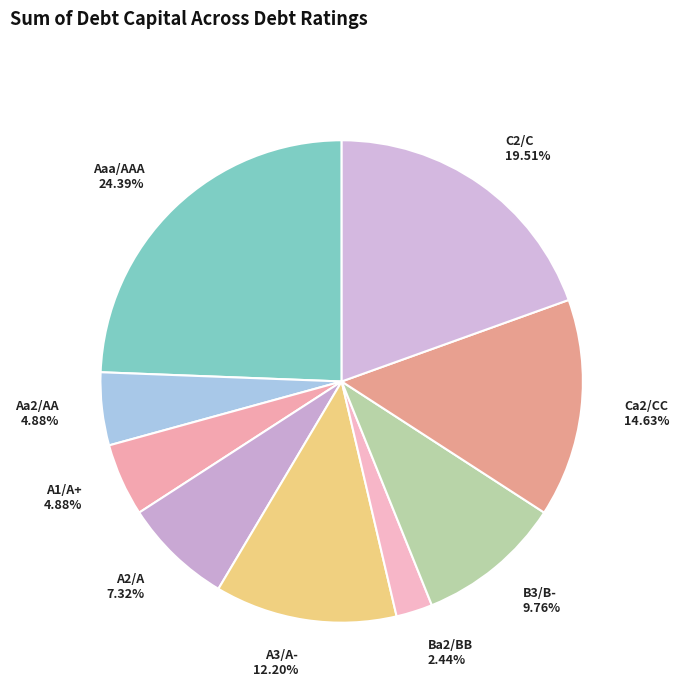

Which slice is the largest?

Aaa/AAA